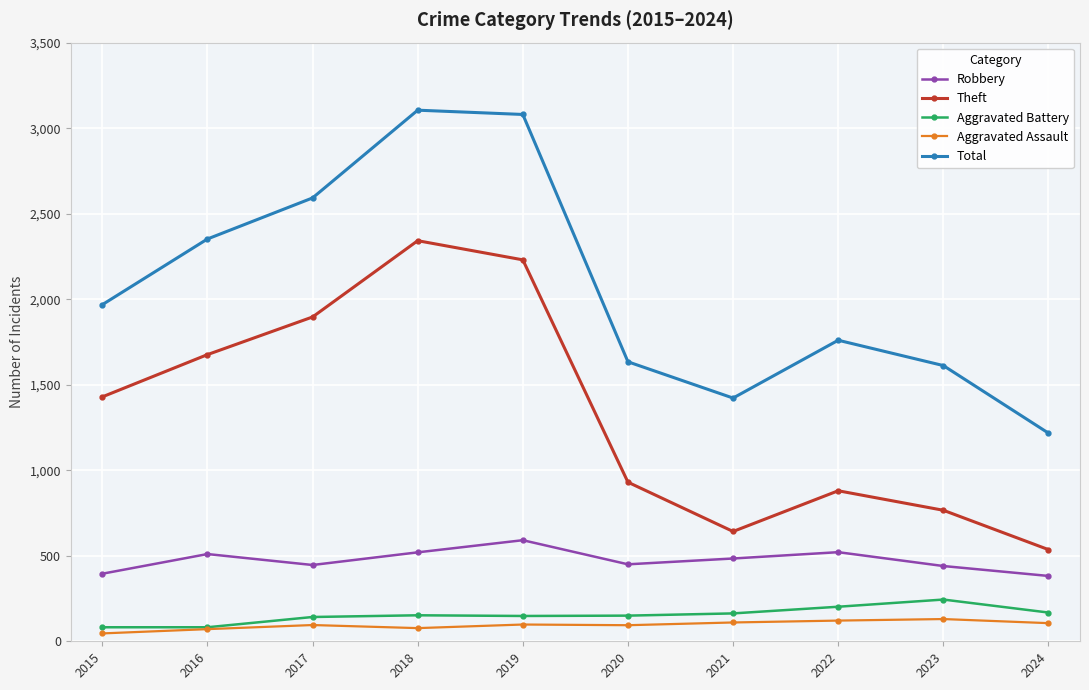

Count the number of categories in the chart.

10